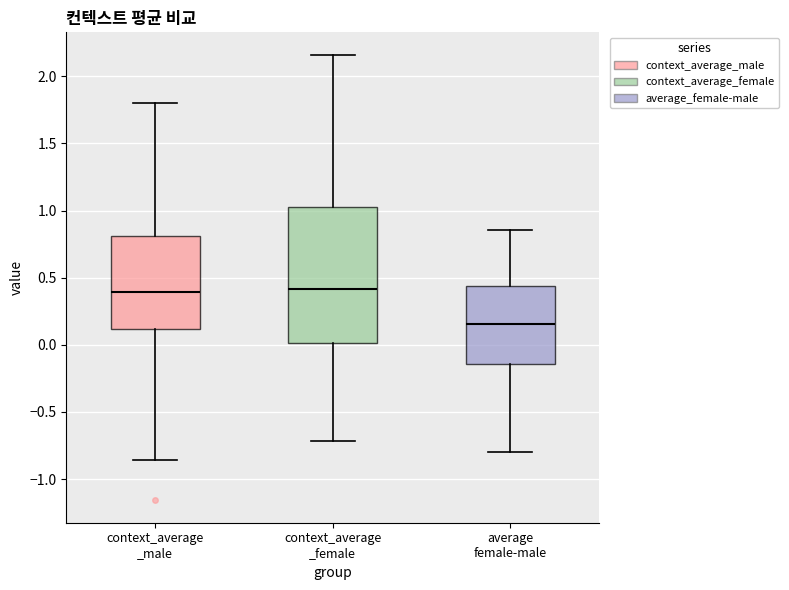

Which box has the lowest median line?

average female-male